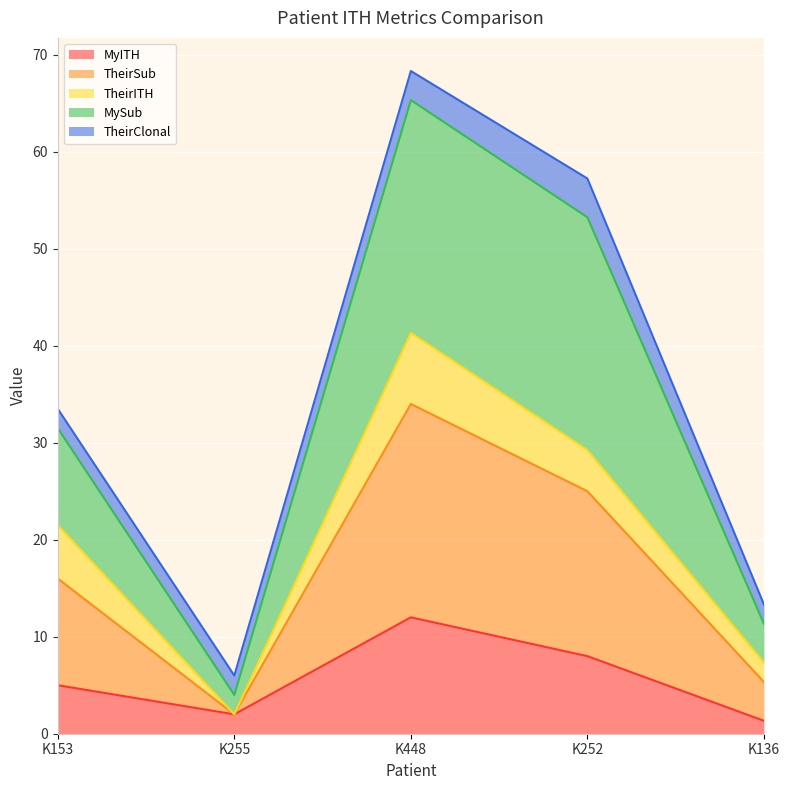

True or false: MyITH has a value of 1.3 at K136.

True